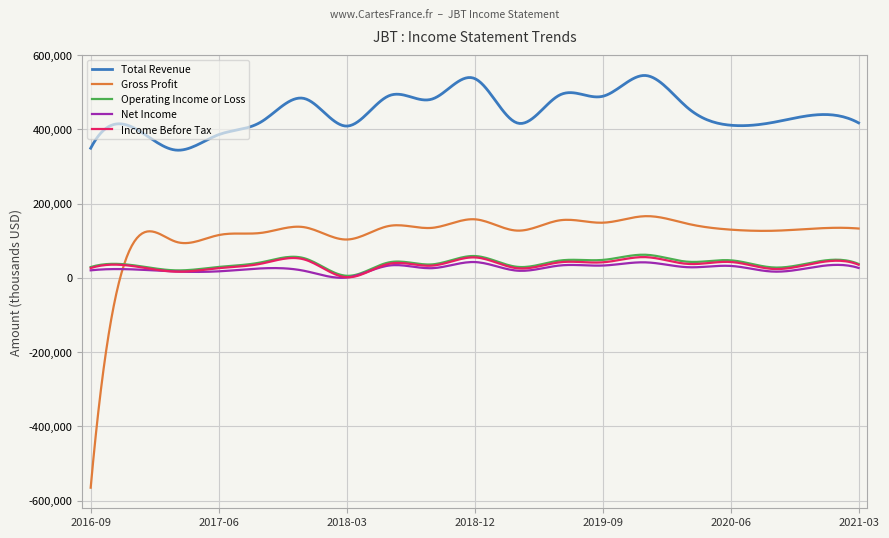

Is this an area chart (filled region under the line)?

No